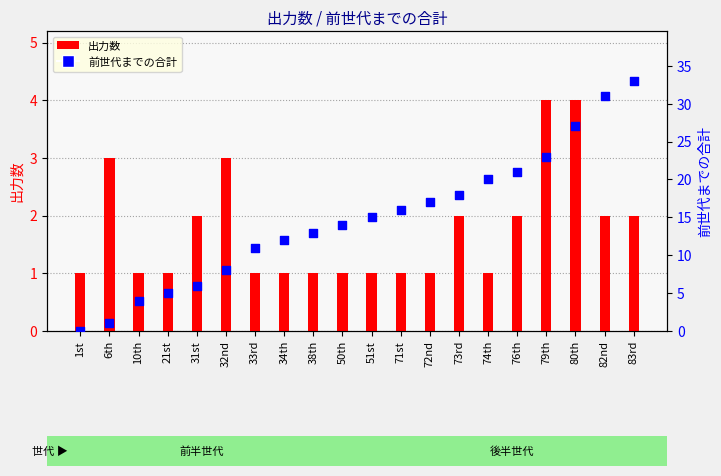

Which series has the widest spread of Y values?

前世代までの合計